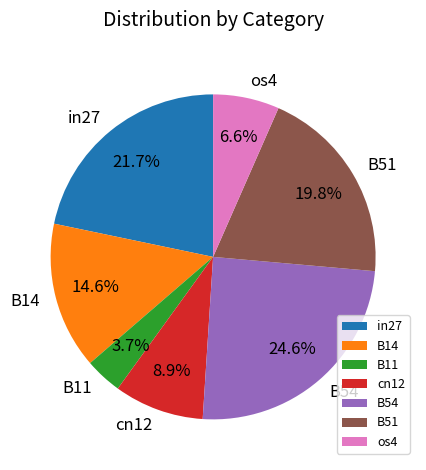

What is the smallest slice in the pie chart?

B11